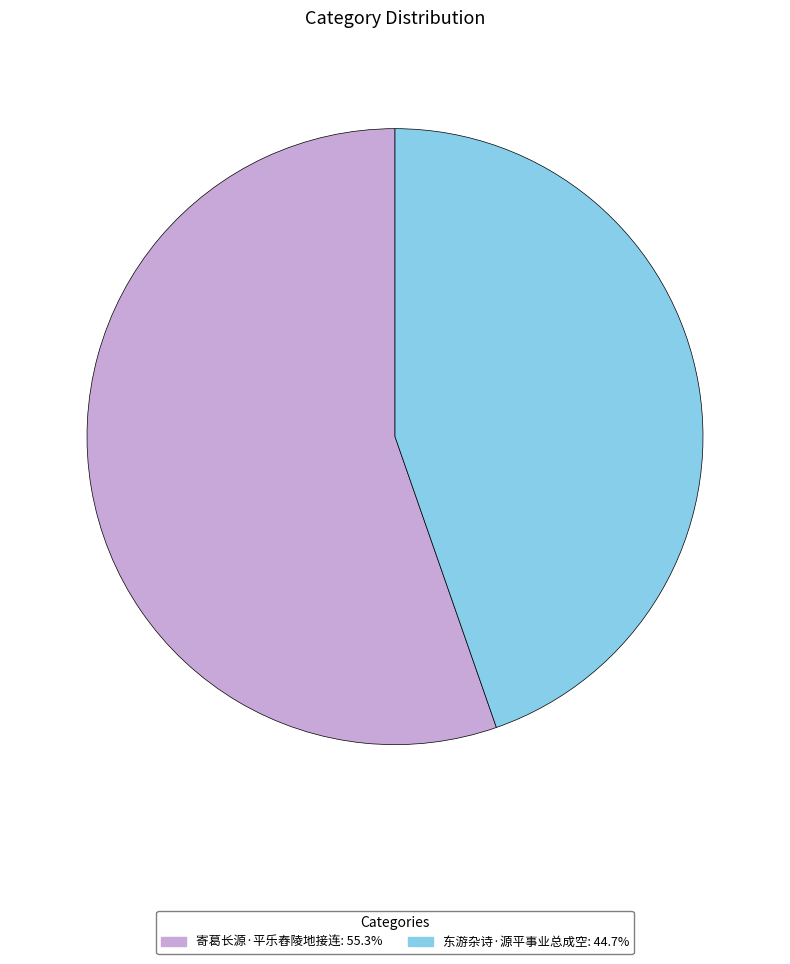

Rank the categories by value from lowest to highest.

东游杂诗·源平事业总成空, 寄葛长源·平乐舂陵地接连